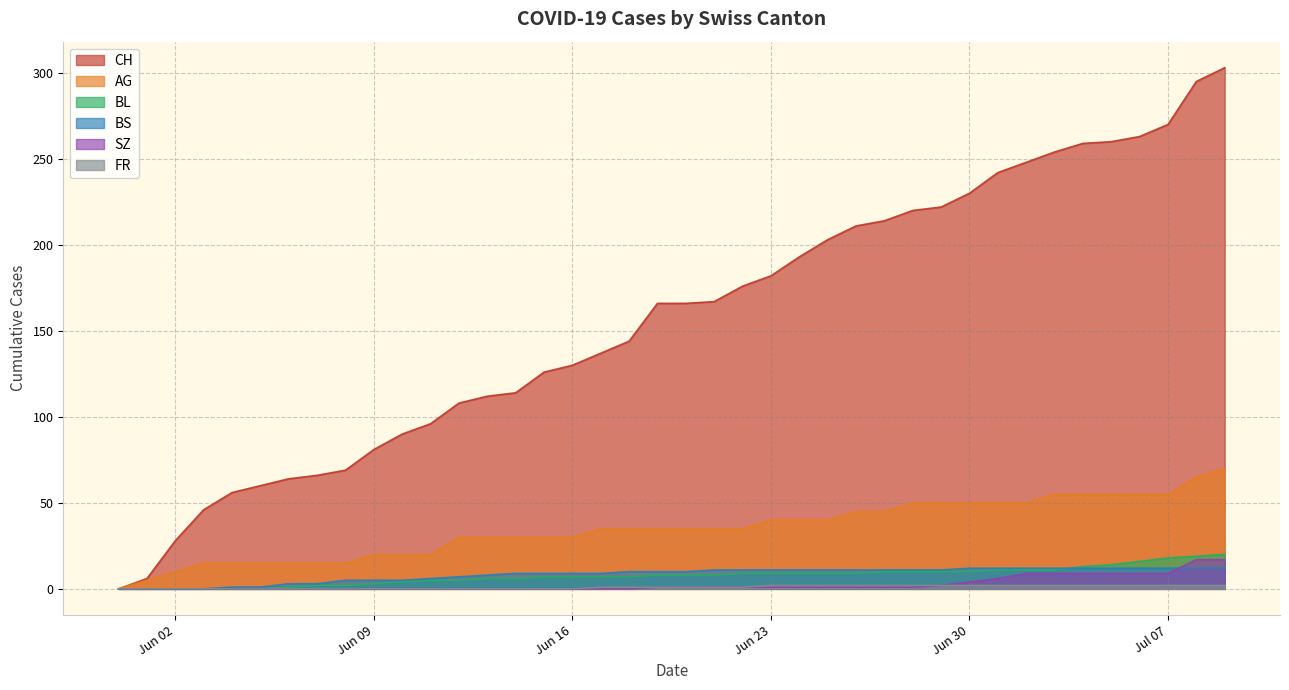

What is the difference between the second highest and minimum values in the FR series?

2